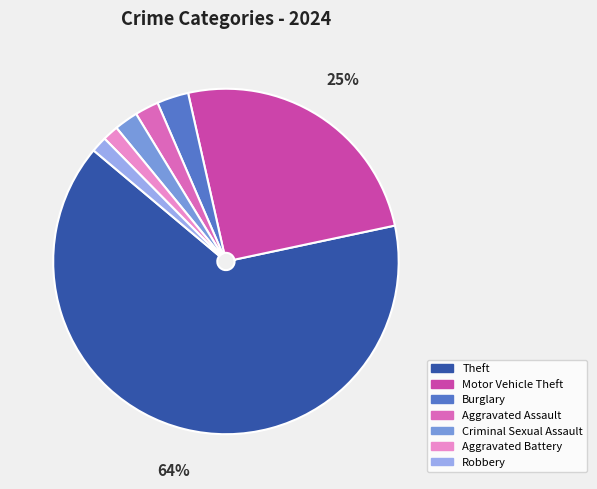

Do Aggravated Battery and Theft together represent more than half of the pie?

Yes